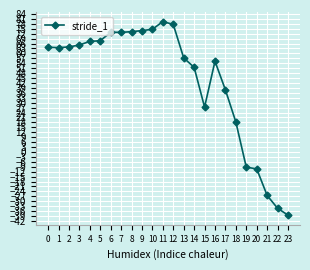

What is the sum of the values at 21 and 11?

52.9